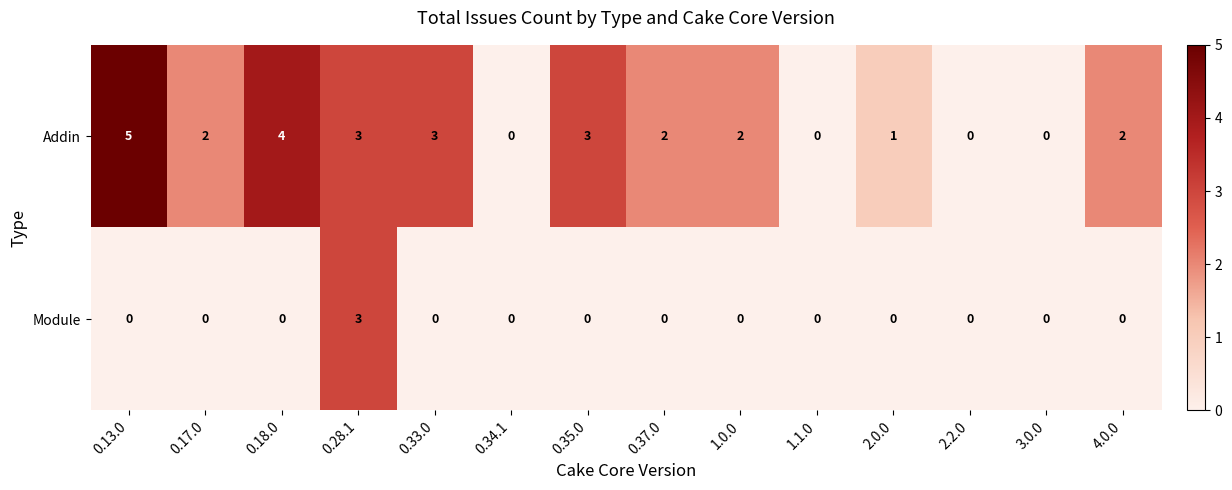

What is the total value across all series at 2.0.0?

1